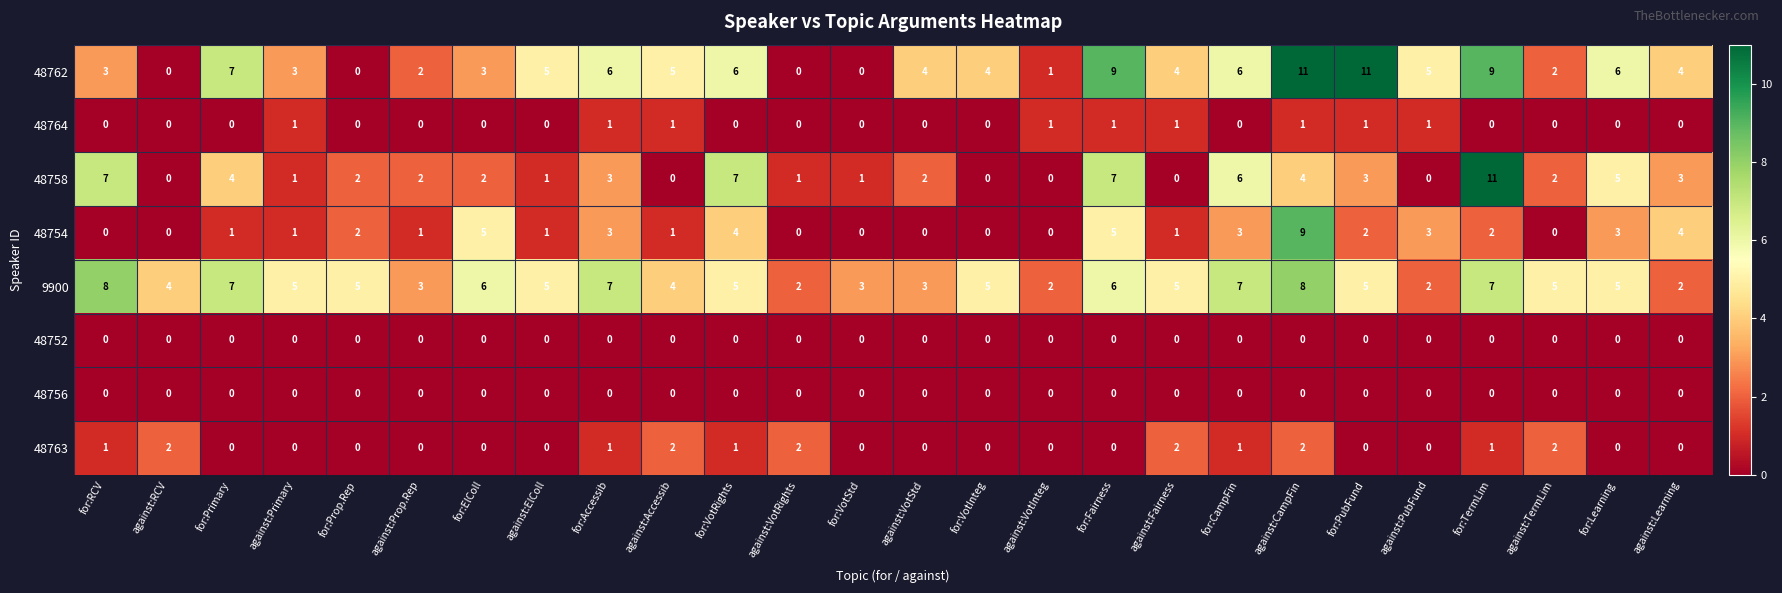

Is it true that 48764 equals 0 at for:Prop.Rep?

True